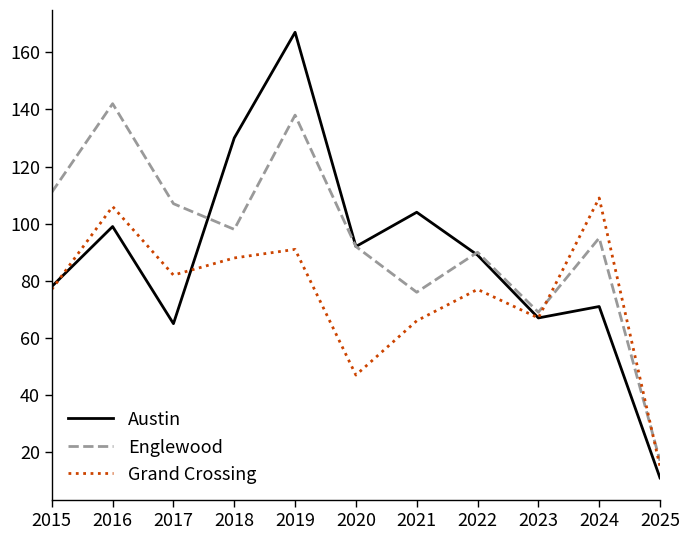

Read the Austin value at 2016, to the nearest 10.

100